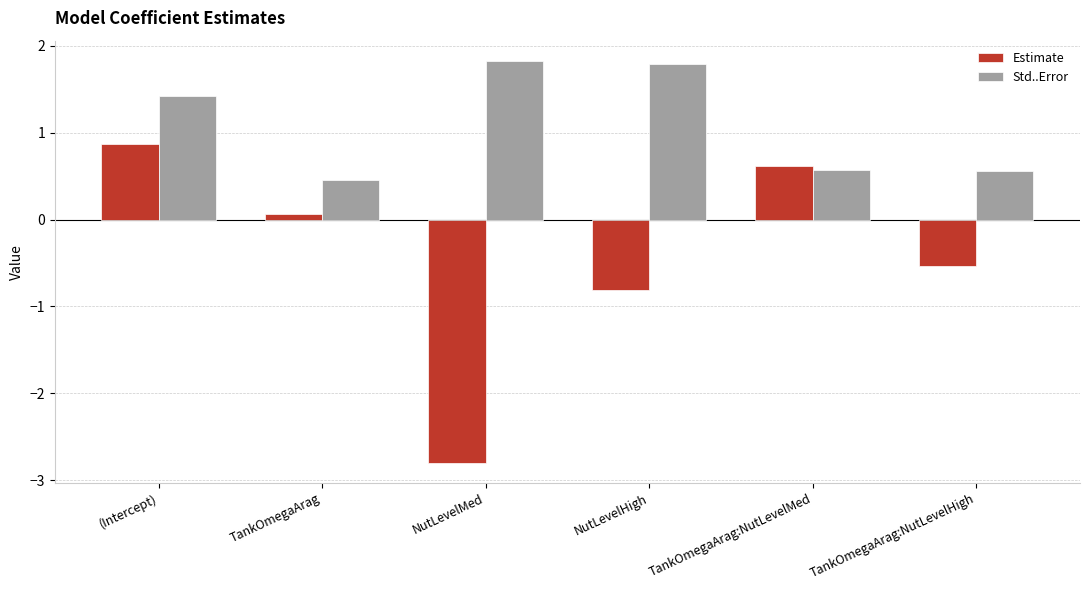

What are all the series names shown in the legend?

Estimate, Std..Error